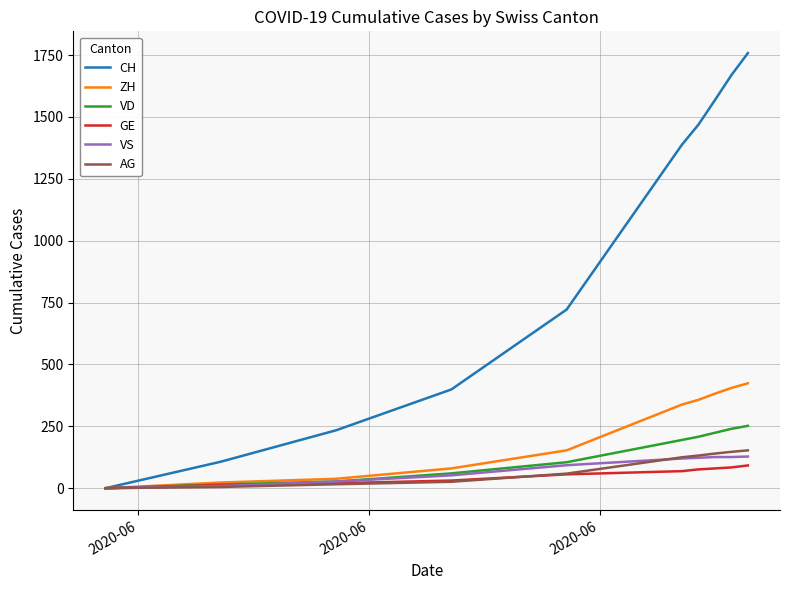

What is the greatest value displayed?

1758